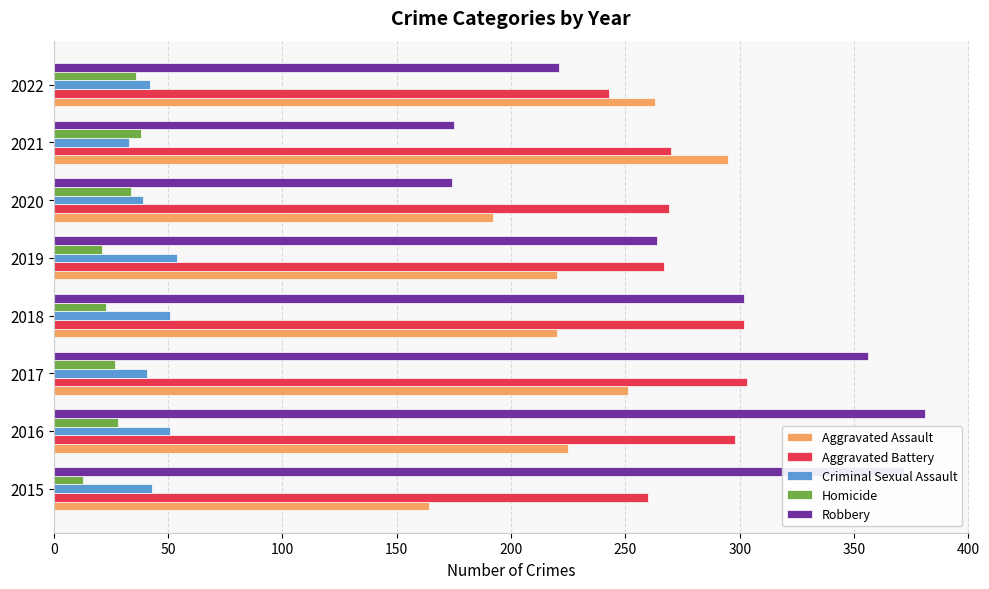

What are all the series names shown in the legend?

Aggravated Assault, Aggravated Battery, Criminal Sexual Assault, Homicide, Robbery